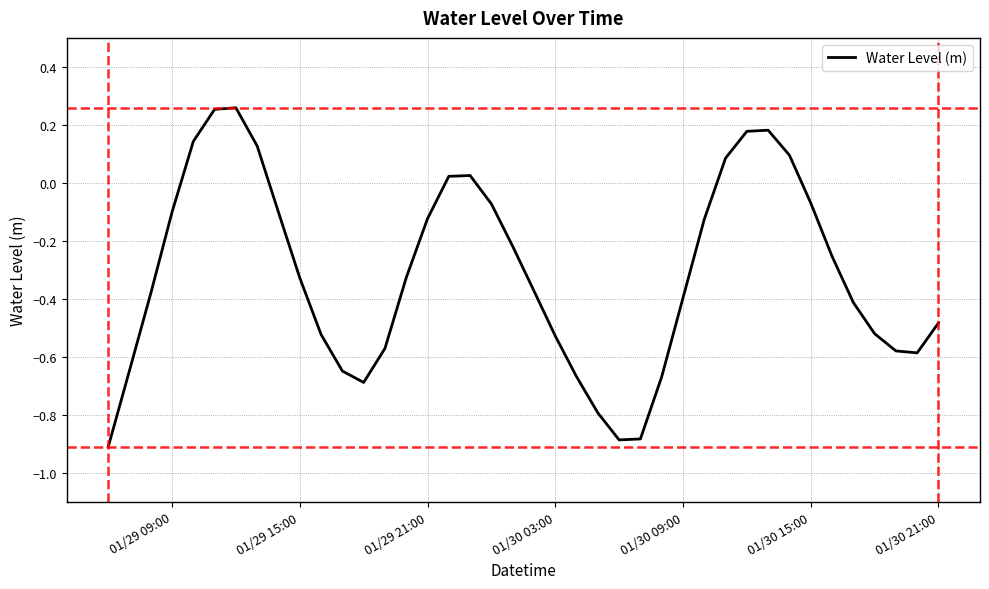

How many values are above zero?

10